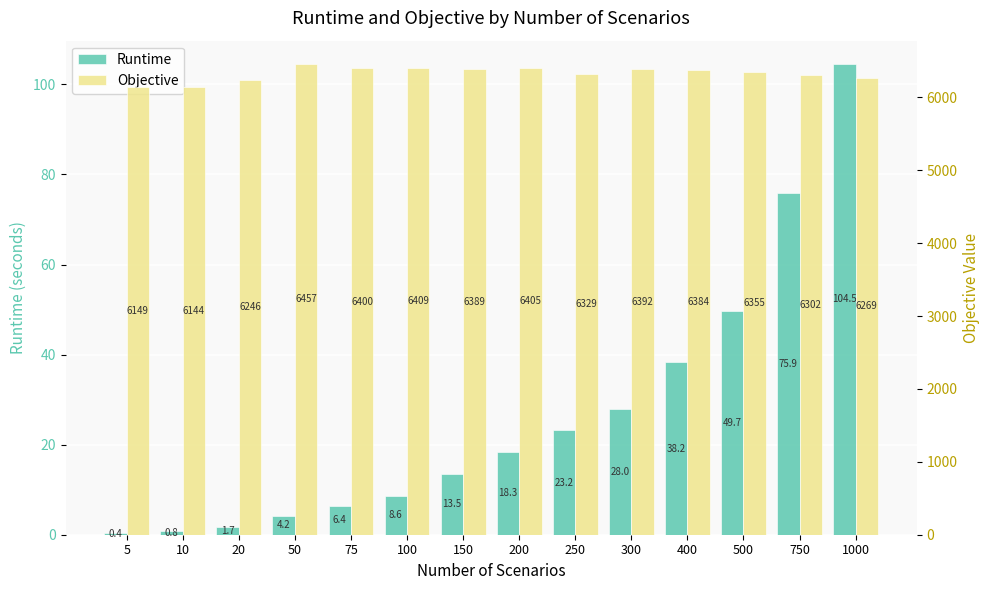

List the series in order of their peak value, highest first.

Objective, Runtime